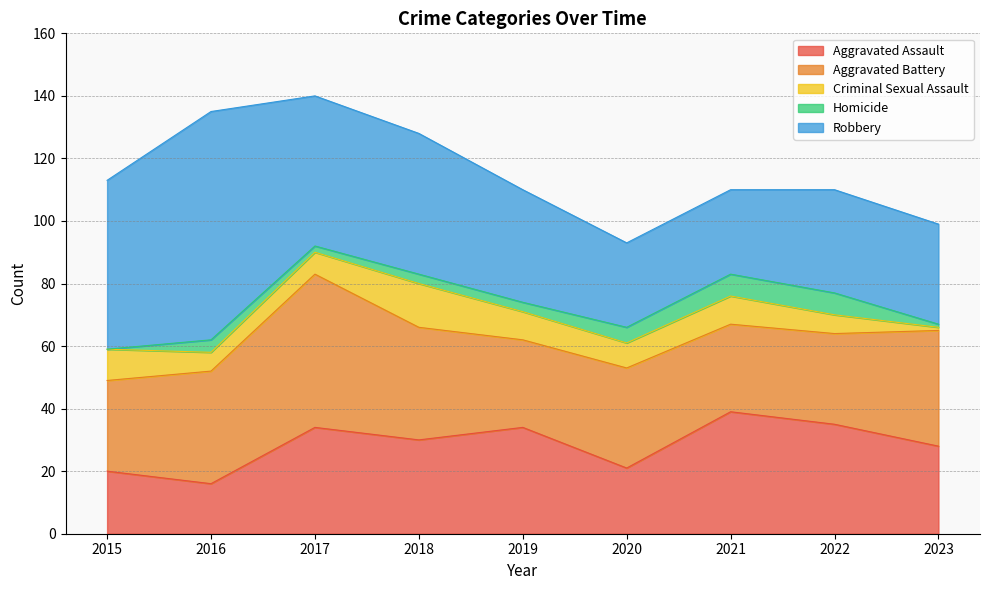

What is the difference between the maximum and minimum values in the Criminal Sexual Assault series?

13